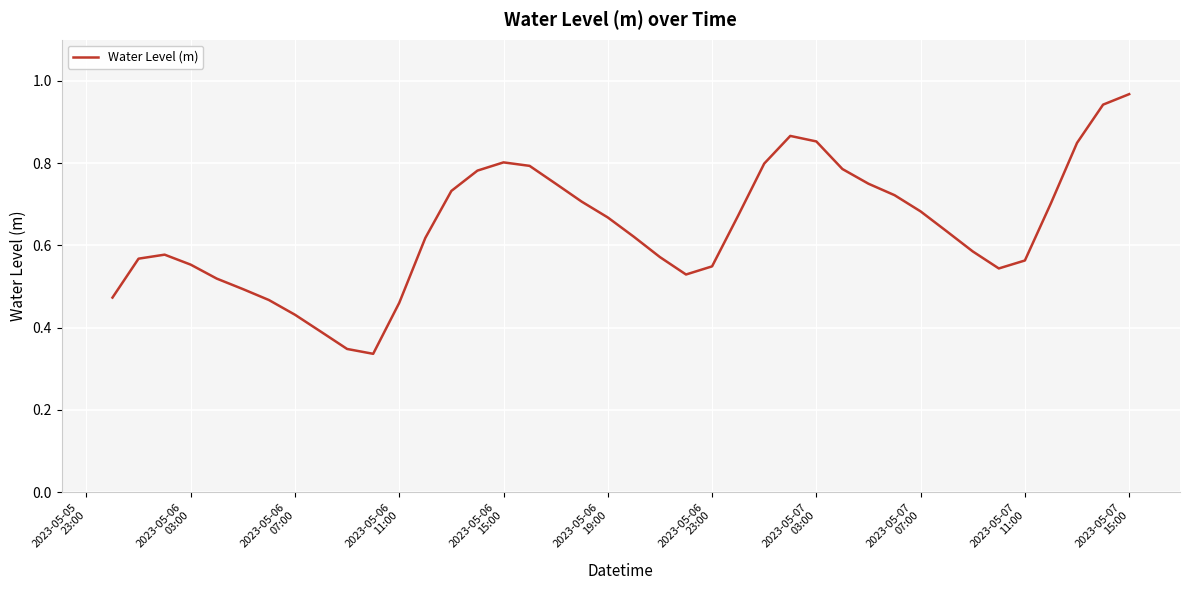

What is the difference between the maximum and second lowest values?

0.6